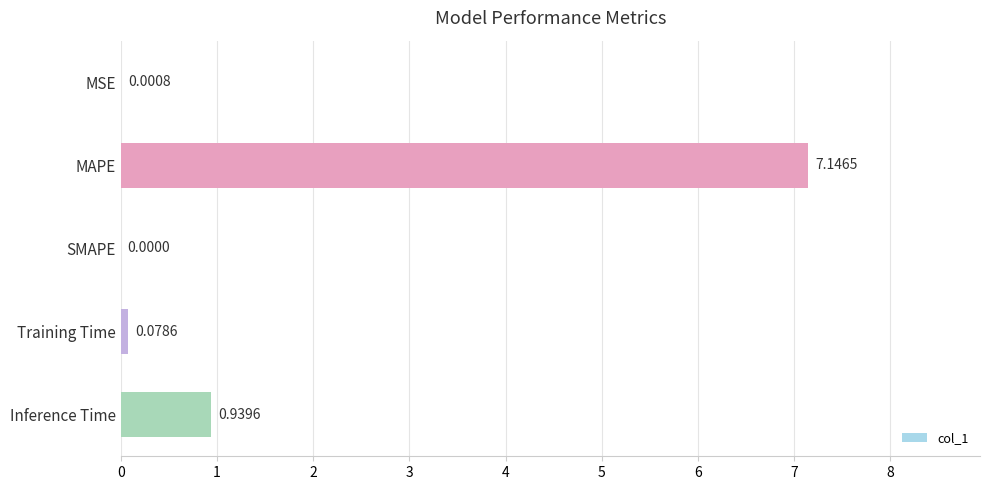

Are the bars horizontal?

Yes